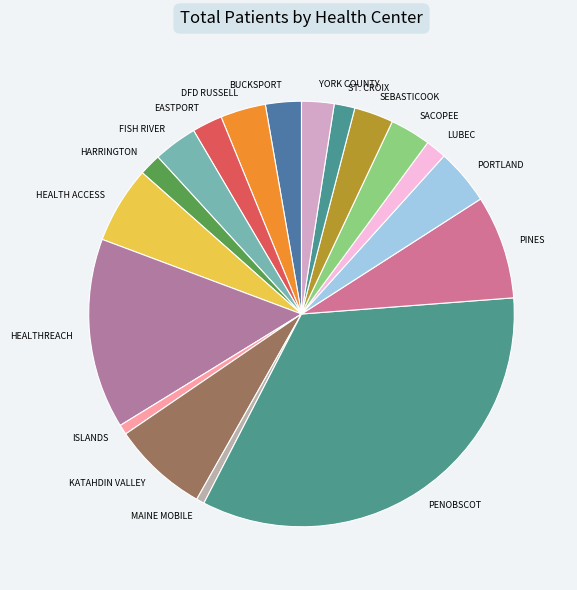

Is the sum of DFD RUSSELL and BUCKSPORT greater than half?

No